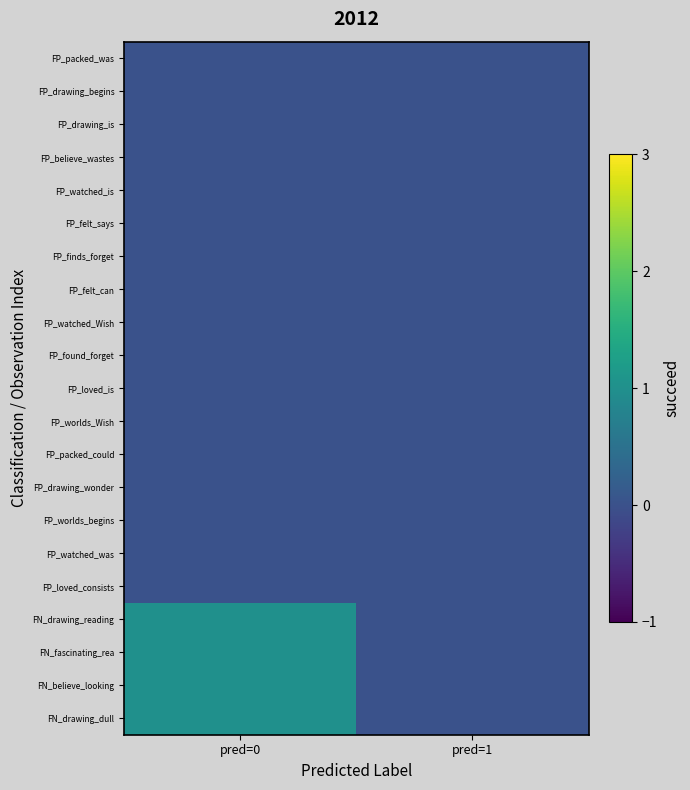

Reading right to left, what are all the values shown in this chart?

FP_packed_was: pred=1=0	pred=0=0
FP_drawing_begins: pred=1=0	pred=0=0
FP_drawing_is: pred=1=0	pred=0=0
FP_believe_wastes: pred=1=0	pred=0=0
FP_watched_is: pred=1=0	pred=0=0
FP_felt_says: pred=1=0	pred=0=0
FP_finds_forget: pred=1=0	pred=0=0
FP_felt_can: pred=1=0	pred=0=0
FP_watched_Wish: pred=1=0	pred=0=0
FP_found_forget: pred=1=0	pred=0=0
FP_loved_is: pred=1=0	pred=0=0
FP_worlds_Wish: pred=1=0	pred=0=0
FP_packed_could: pred=1=0	pred=0=0
FP_drawing_wonder: pred=1=0	pred=0=0
FP_worlds_begins: pred=1=0	pred=0=0
FP_watched_was: pred=1=0	pred=0=0
FP_loved_consists: pred=1=0	pred=0=0
FN_drawing_reading: pred=1=0	pred=0=1
FN_fascinating_rea: pred=1=0	pred=0=1
FN_believe_looking: pred=1=0	pred=0=1
FN_drawing_dull: pred=1=0	pred=0=1